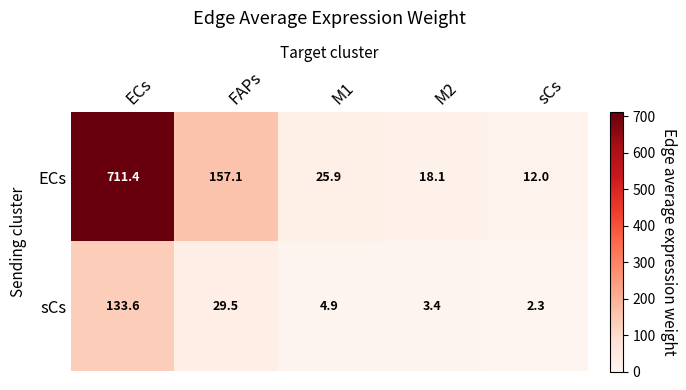

What is the maximum value shown in the chart?

711.4